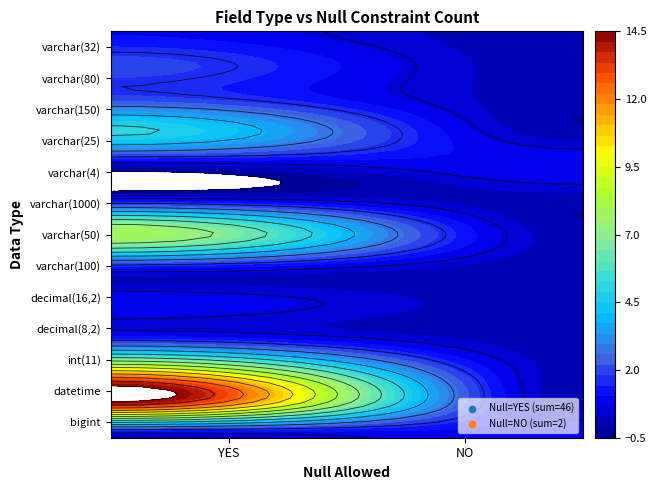

At which category is the sum across all series the highest?

YES